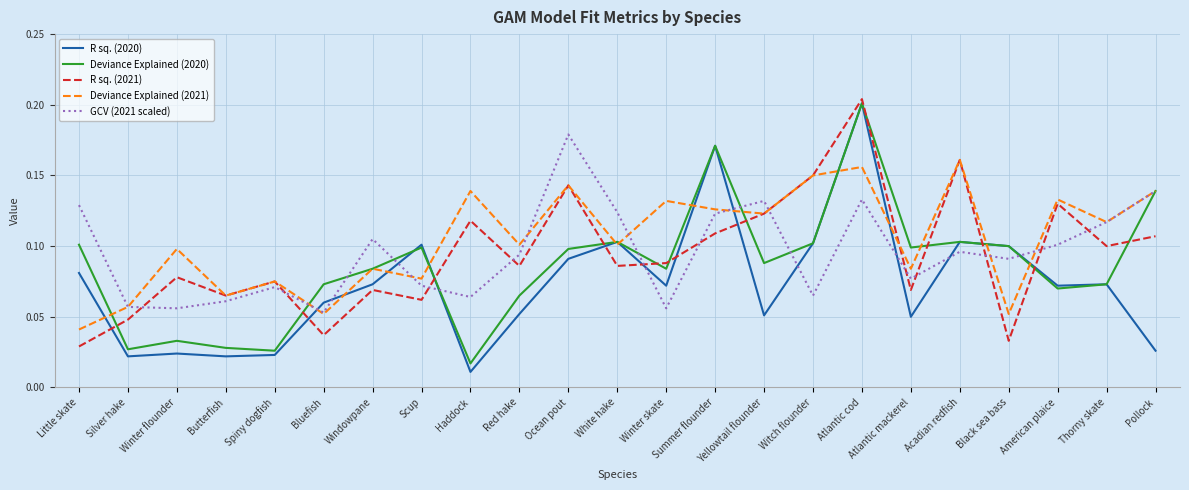

How many times do R sq. (2020) and GCV (2021 scaled) cross each other?

10